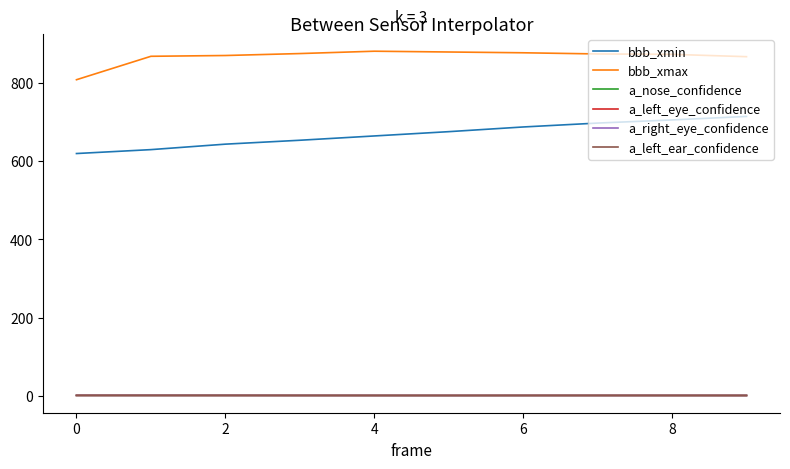

At how many categories does at least one series exceed 93?

10